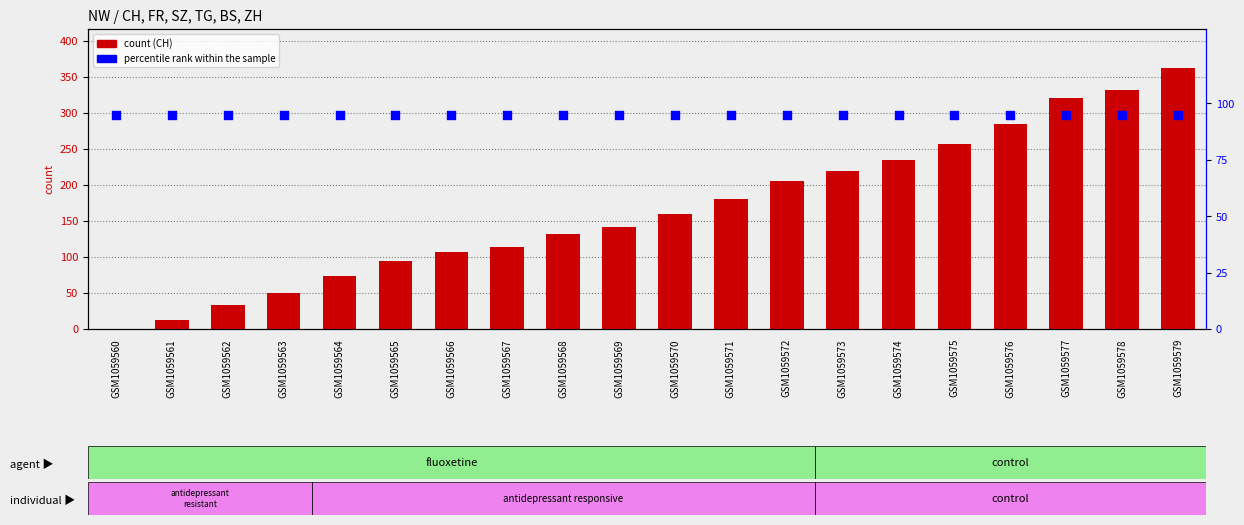

At how many categories does at least one series exceed 109?

13